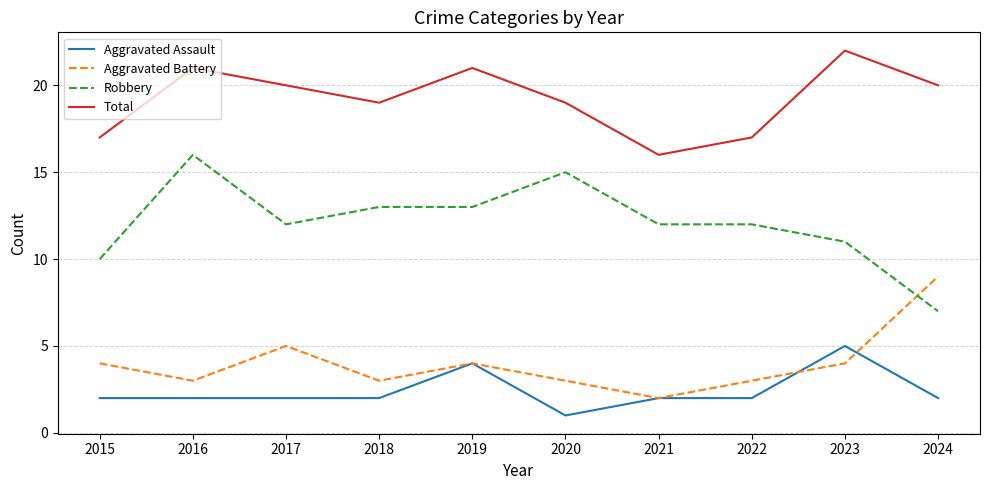

What is the minimum value shown in the chart?

1